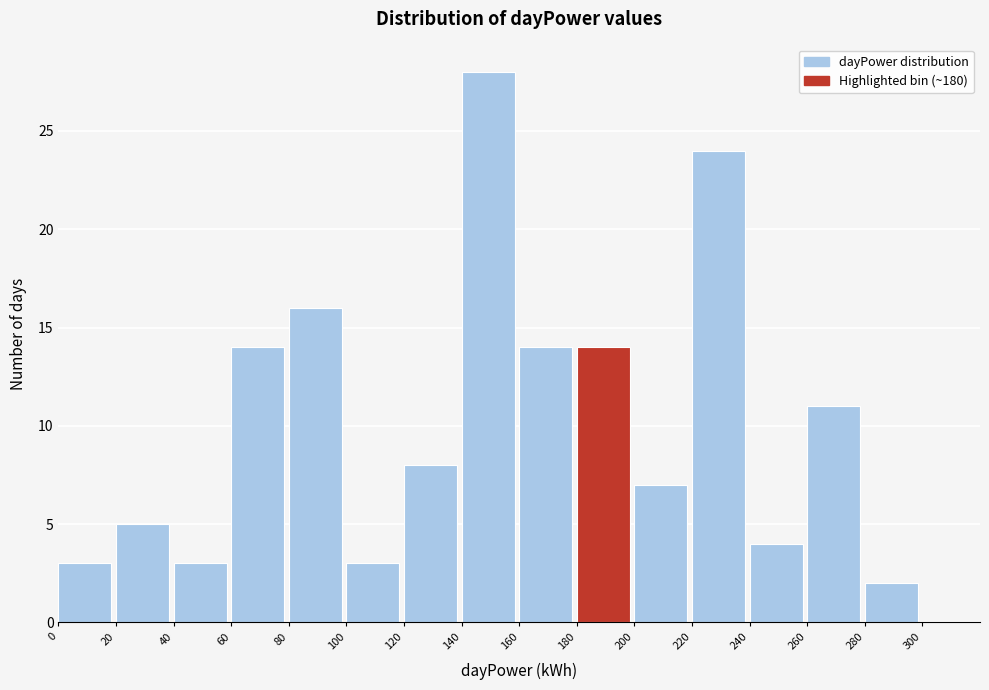

Reading left to right, transcribe this chart: for each bar, give the range it covers on the x-axis and its height. The values are not printed on the chart, so give them approximately, as read against the axis.

0 to 20: 3
20 to 40: 5
40 to 60: 3
60 to 80: 14
80 to 100: 16
100 to 120: 3
120 to 140: 8
140 to 160: 28
160 to 180: 14
180 to 200: 14
200 to 220: 7
220 to 240: 24
240 to 260: 4
260 to 280: 11
280 to 300: 2